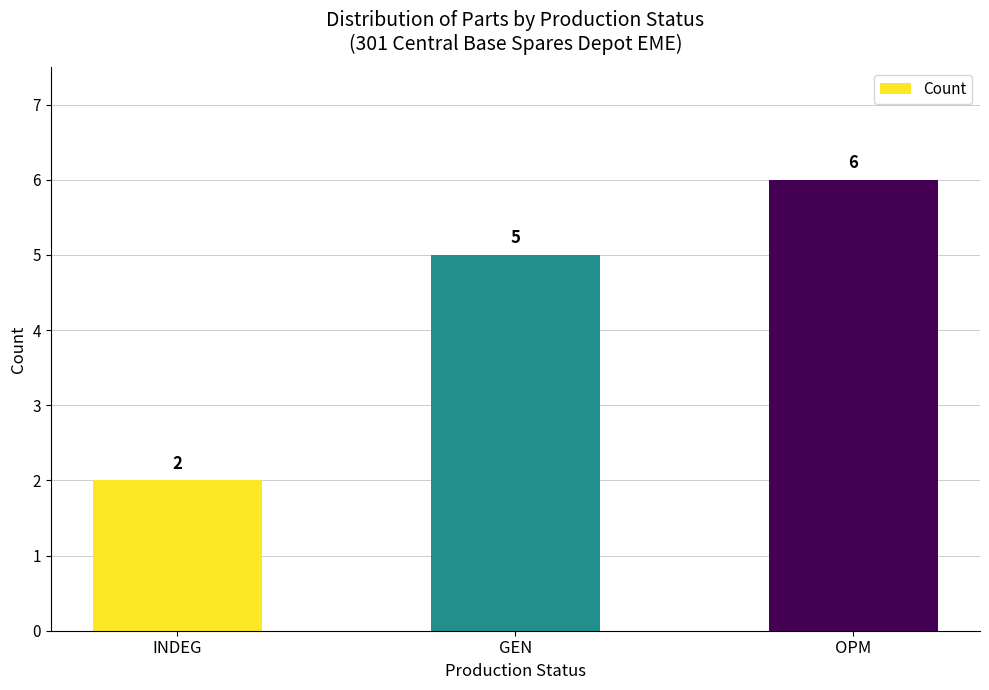

What is the greatest value displayed?

6